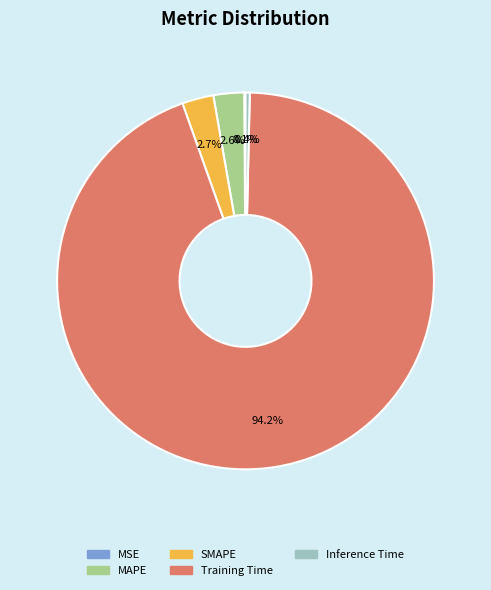

Combined, do Inference Time and SMAPE account for over 50%?

No